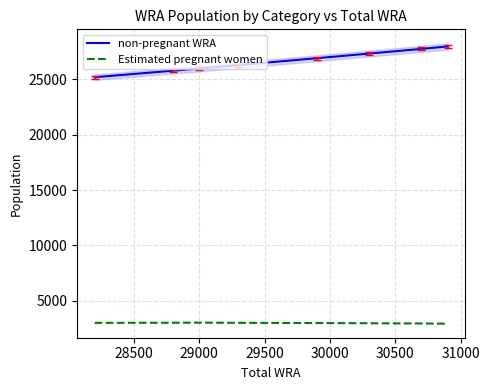

Is this an area chart (filled region under the line)?

No